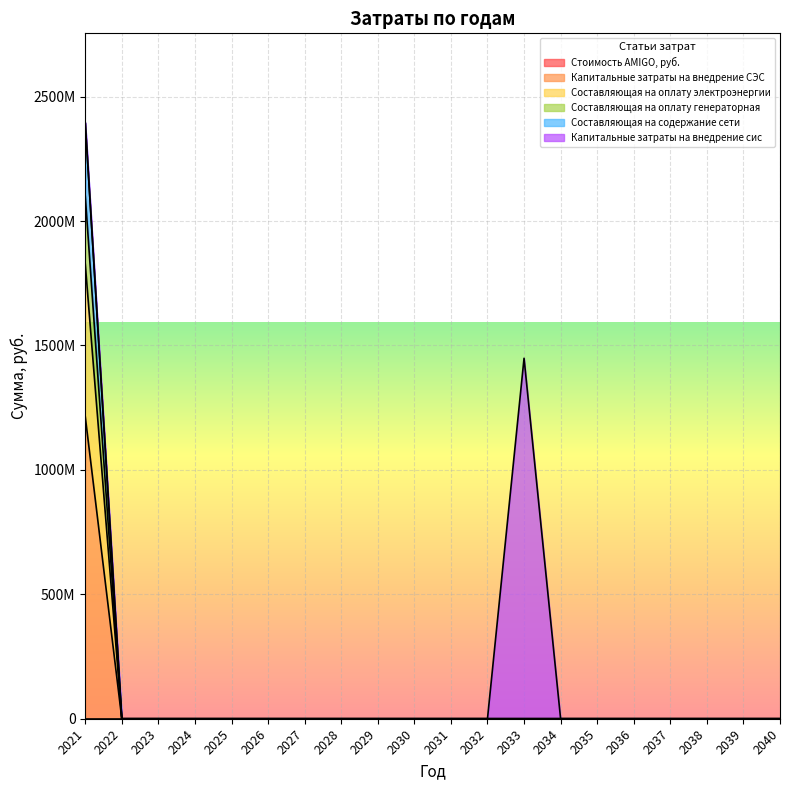

Between 2026 and 2038, which is larger?

2026